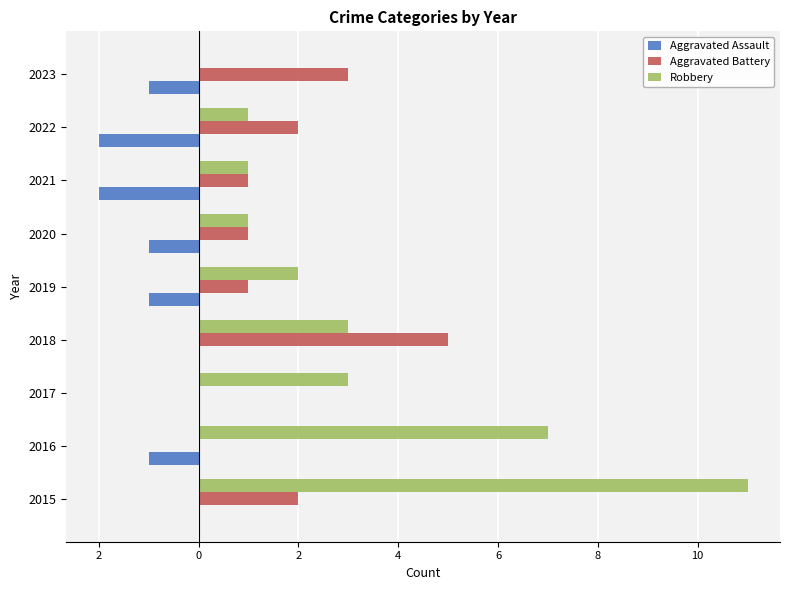

What are all the series names shown in the legend?

Aggravated Assault, Aggravated Battery, Robbery